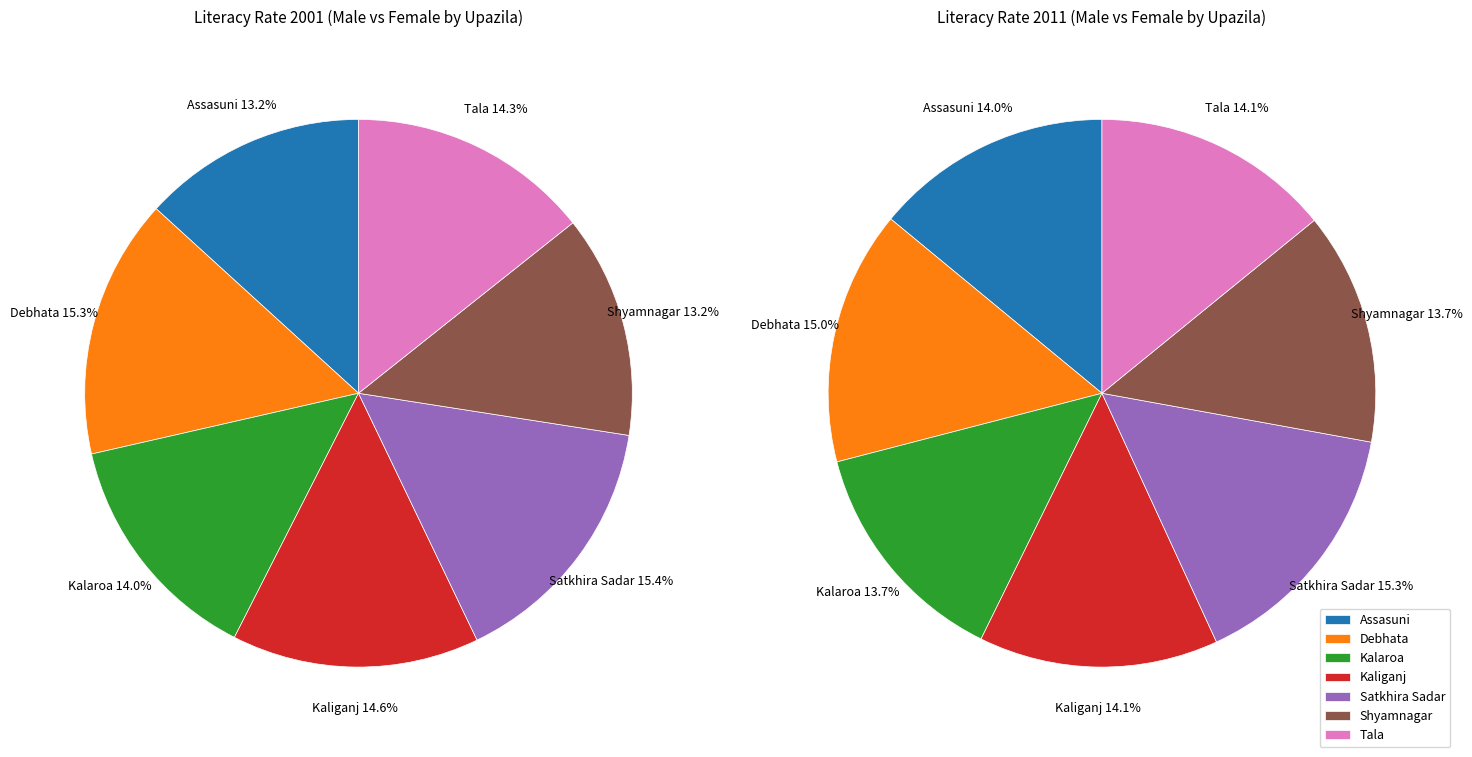

How many segments does this pie chart have?

7